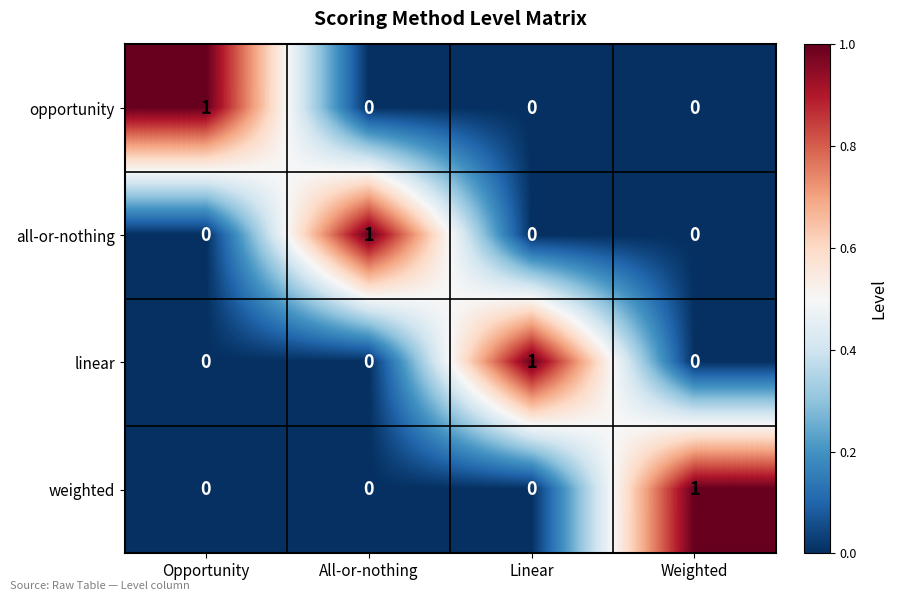

How many weighted values are between 0 and 1?

4